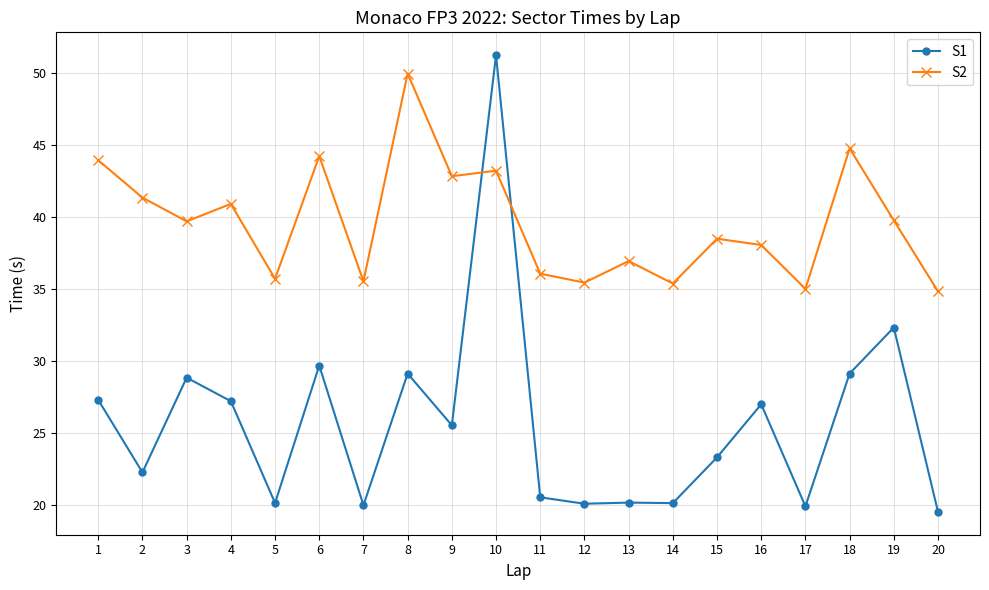

After their last crossing, which series has the higher values: S1 or S2?

S2